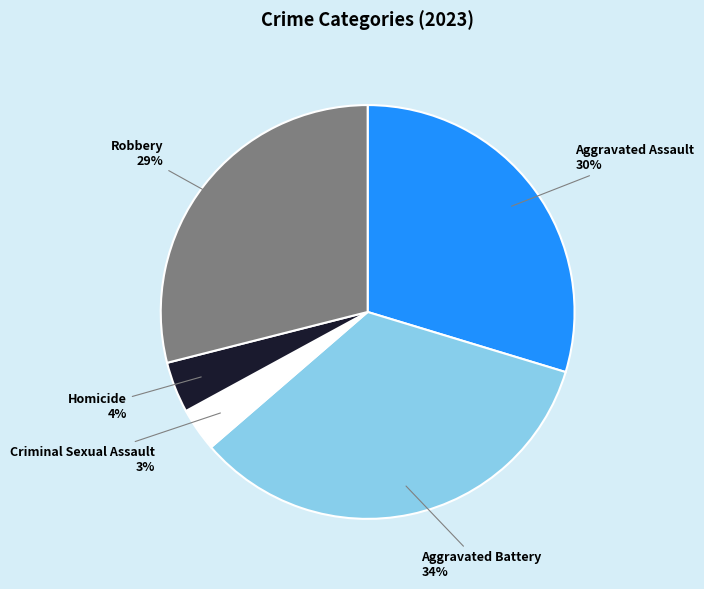

Is there any slice that represents more than half of the pie?

No